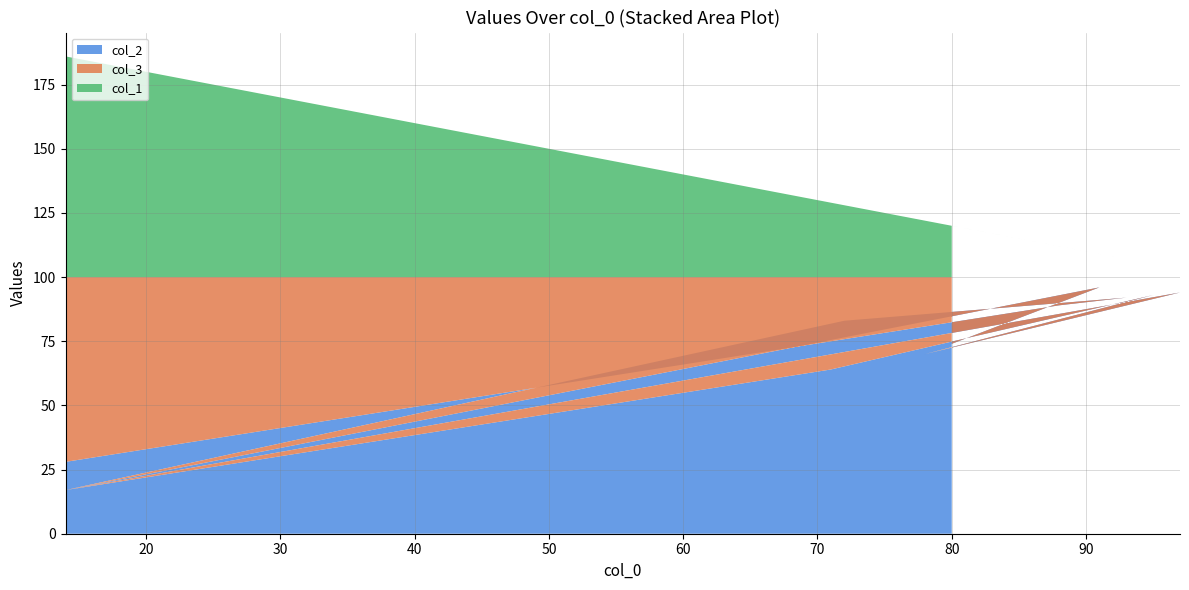

Reading right to left, what are all the values shown in this chart?

col_2: 28	89	92	83	17	64	93	70	94	17	96	74
col_3: 72	11	8	17	83	36	7	30	6	83	4	26
col_1: 86	12	7	28	86	29	5	22	3	86	9	20